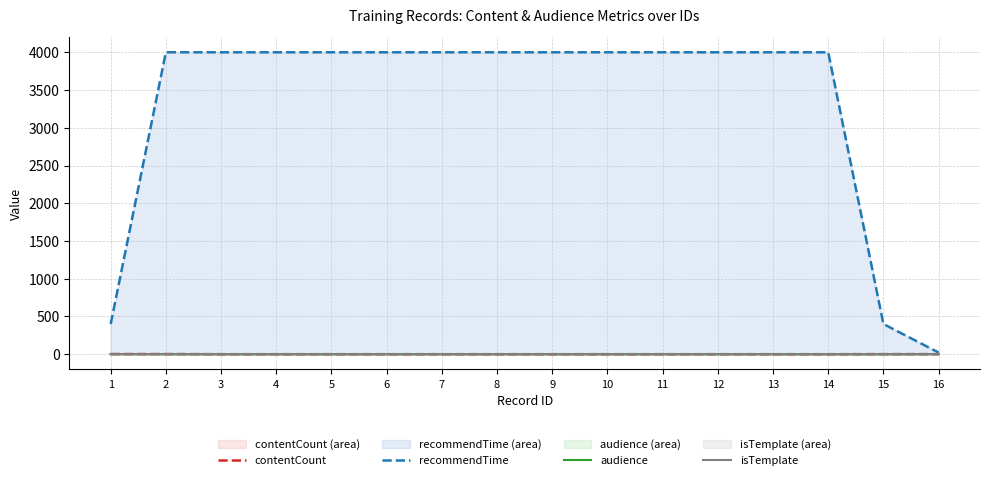

How many lines are shown in the chart?

4